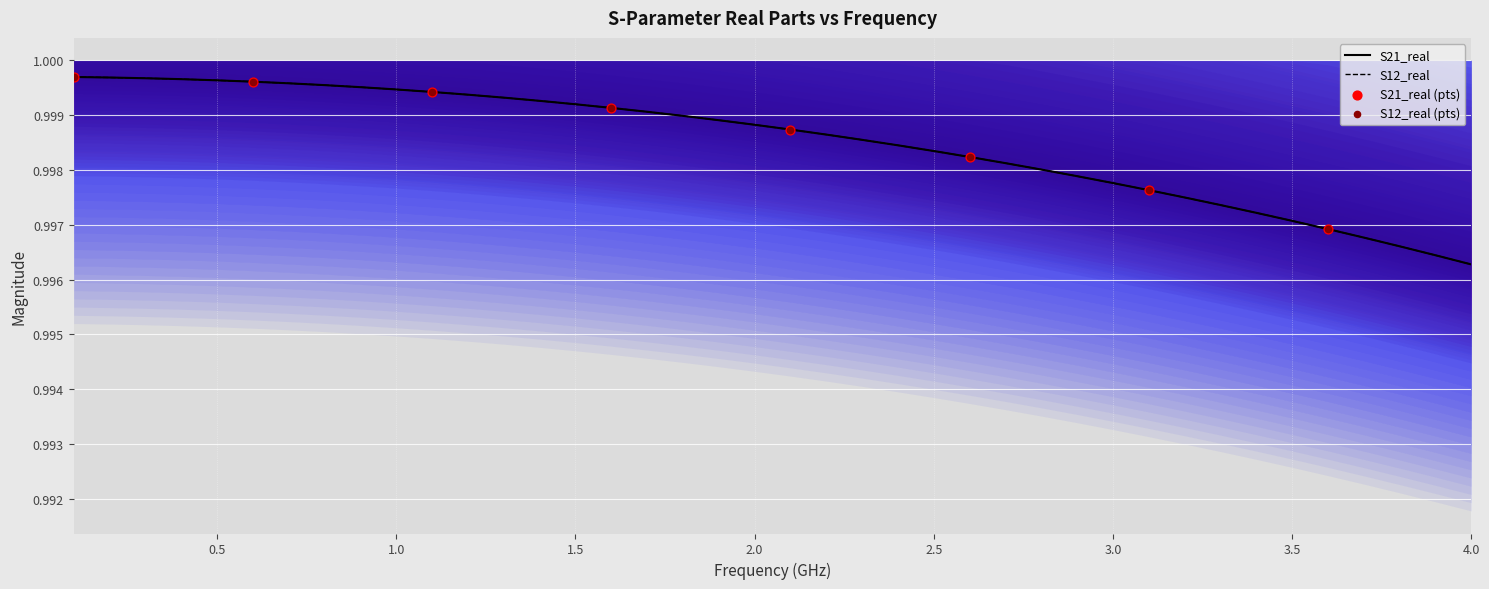

Which series has the largest total across all categories?

S21_real